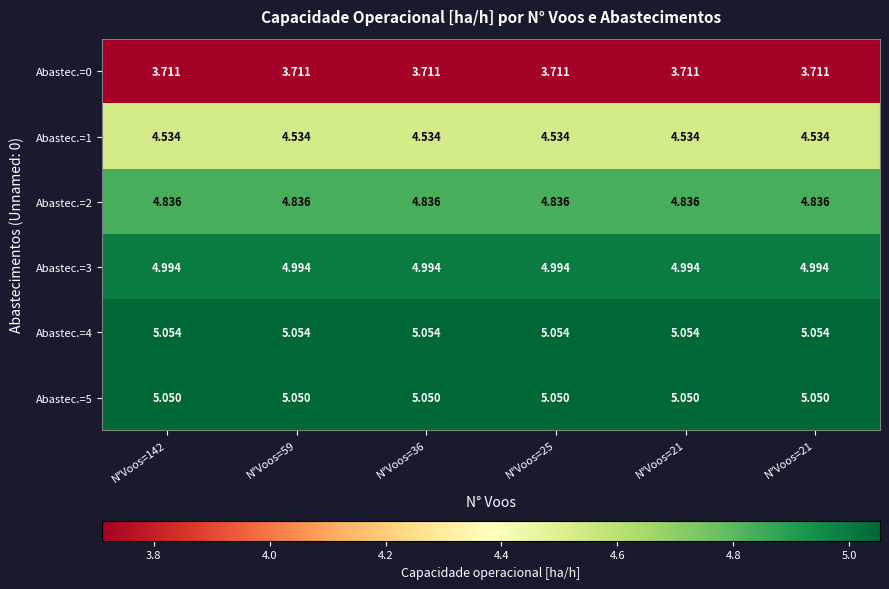

Which has a higher value, N°Voos=21 or N°Voos=25?

N°Voos=21